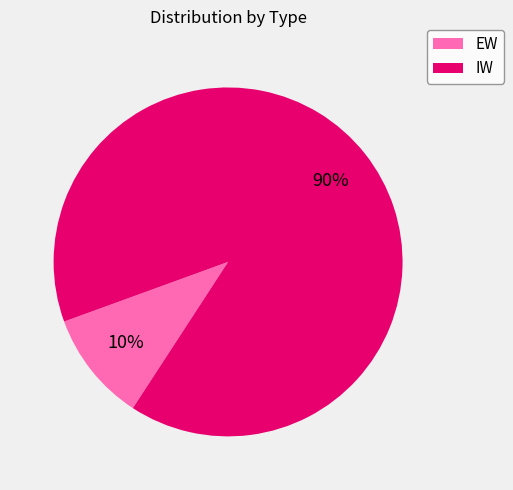

Is it true that IW is 90% of the pie?

True